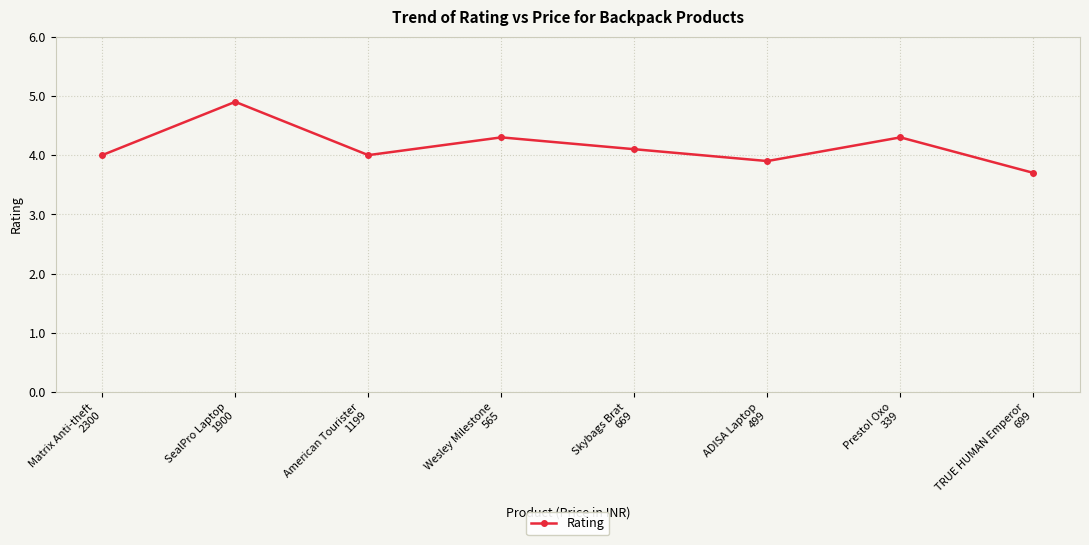

What is the difference between the second highest and minimum values?

0.6